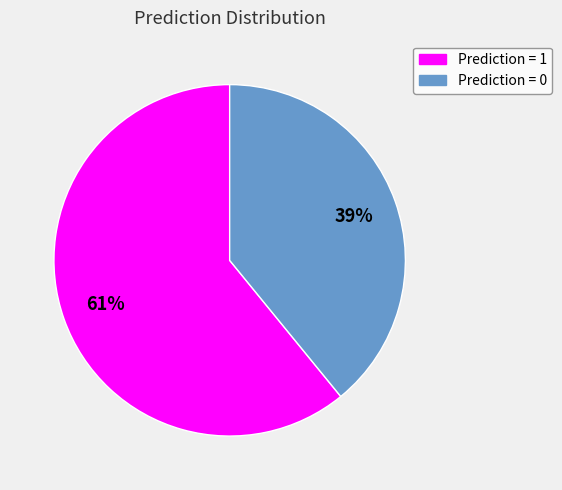

Is there any slice that represents more than half of the pie?

Yes